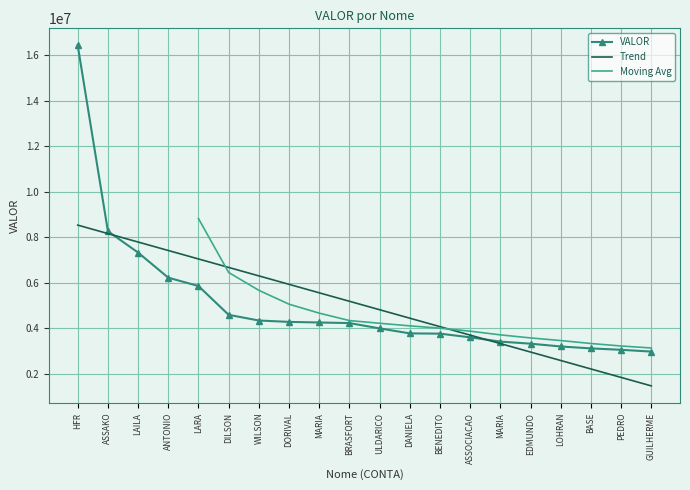

List the labels in order of value, largest first.

HFR, ASSAKO, LAILA, ANTONIO, LARA, DILSON, WILSON, DORIVAL, MARIA, BRASFORT, ULDARICO, DANIELA, BENEDITO, ASSOCIACAO, MARIA, EDMUNDO, LOHRAN, BASE, PEDRO, GUILHERME